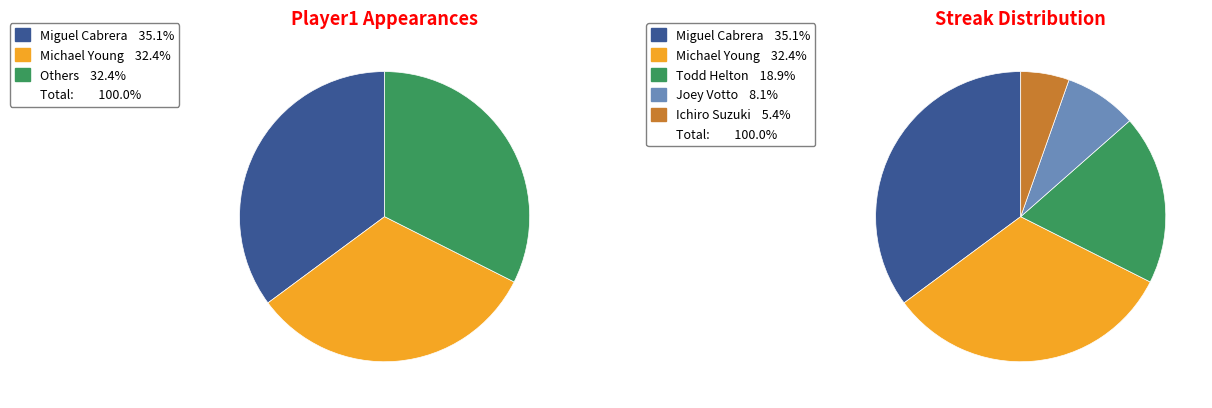

True or false: Miguel Cabrera accounts for 48% of the total.

False